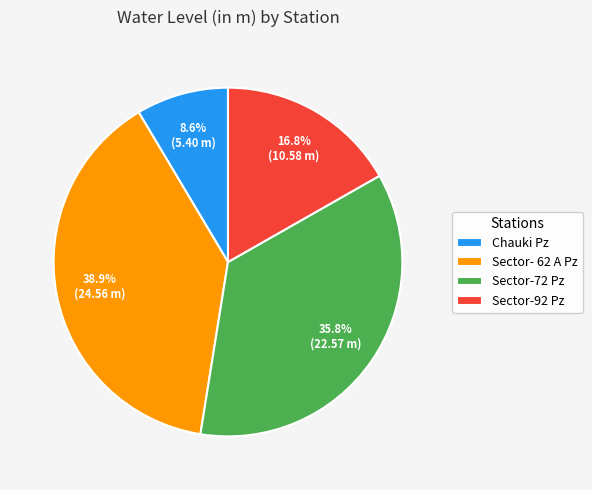

Count the number of slices in the pie.

4